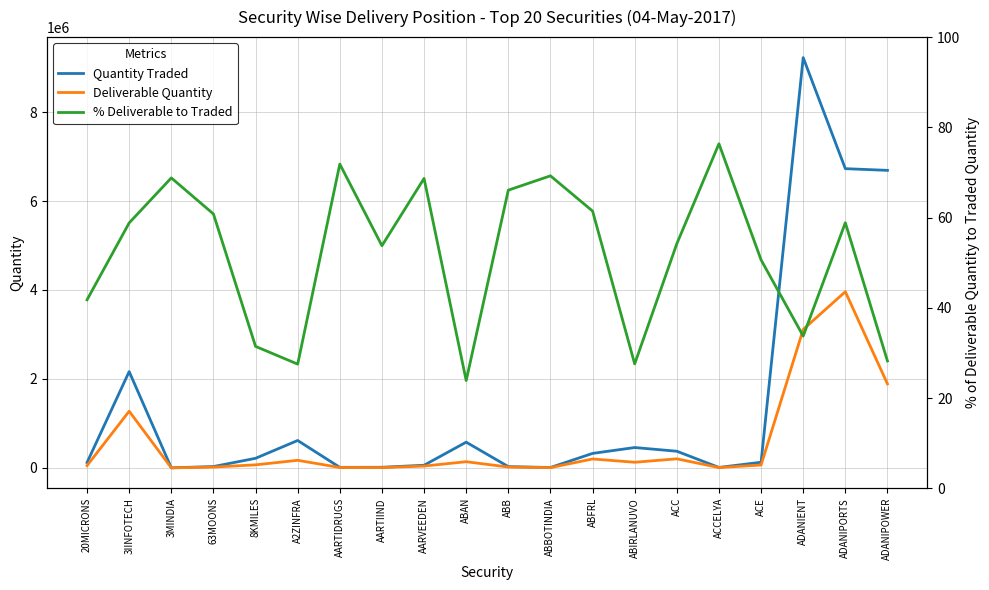

True or false: % Deliverable to Traded has a value of 10.2 at ABIRLANUVO.

False